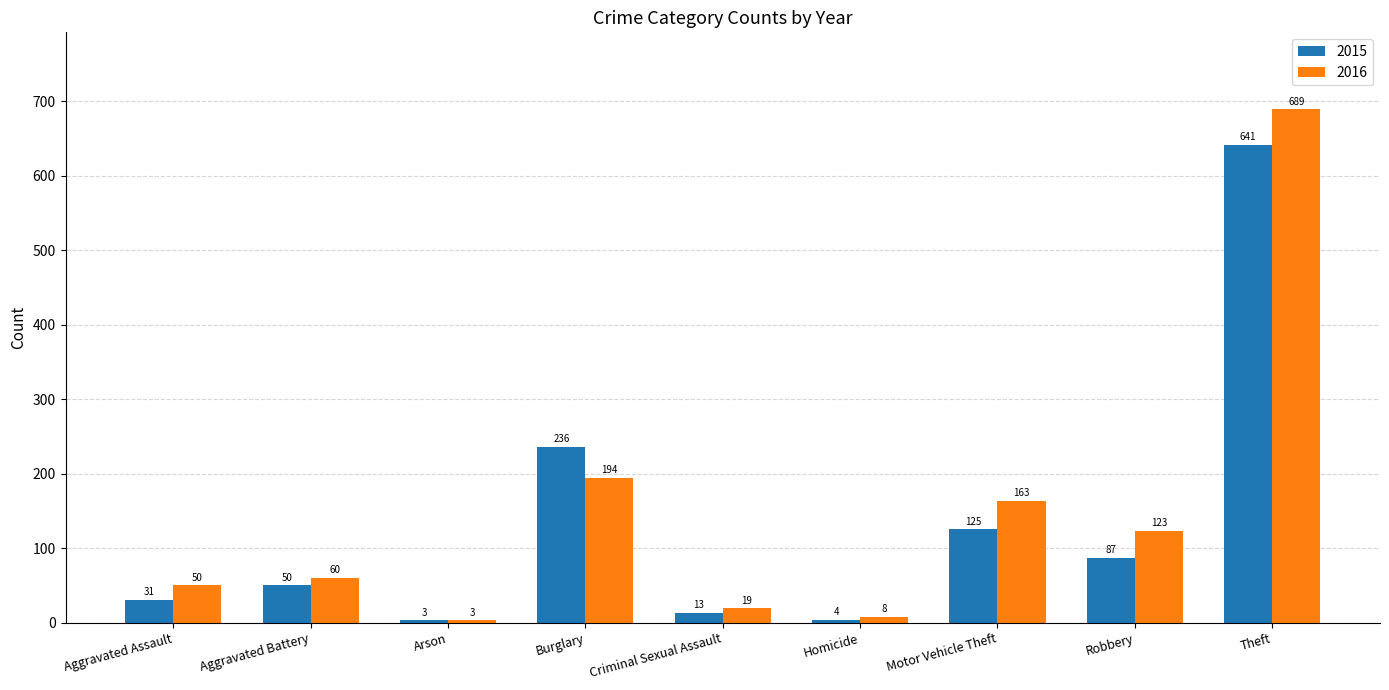

What is the sum of all 2015 values?

1190